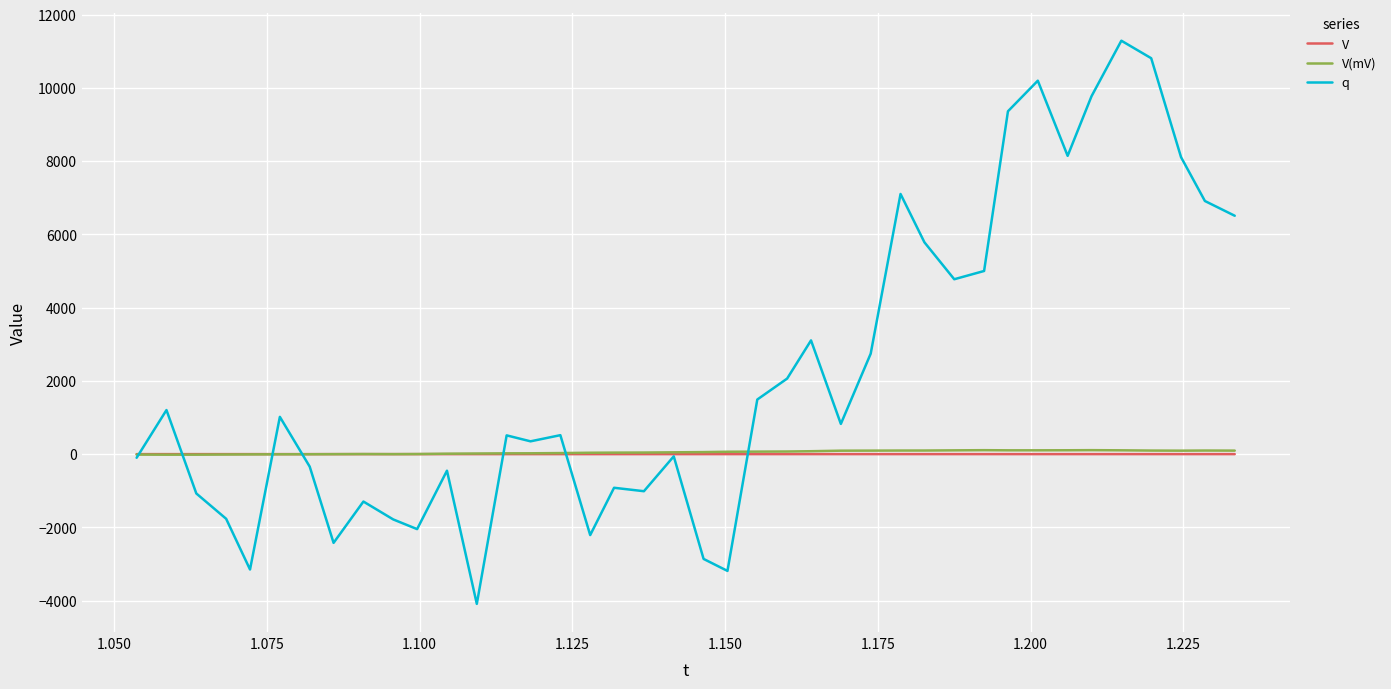

What is the minimum value shown in the chart?

-4090.0